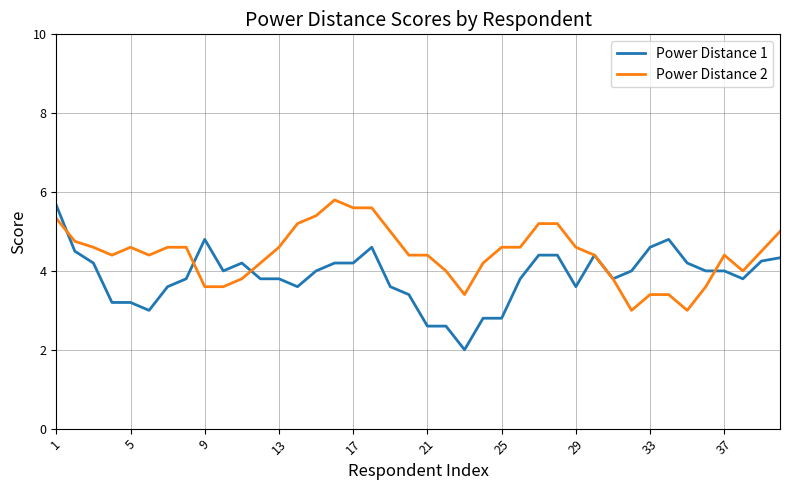

Which series has the largest total across all categories?

Power Distance 2